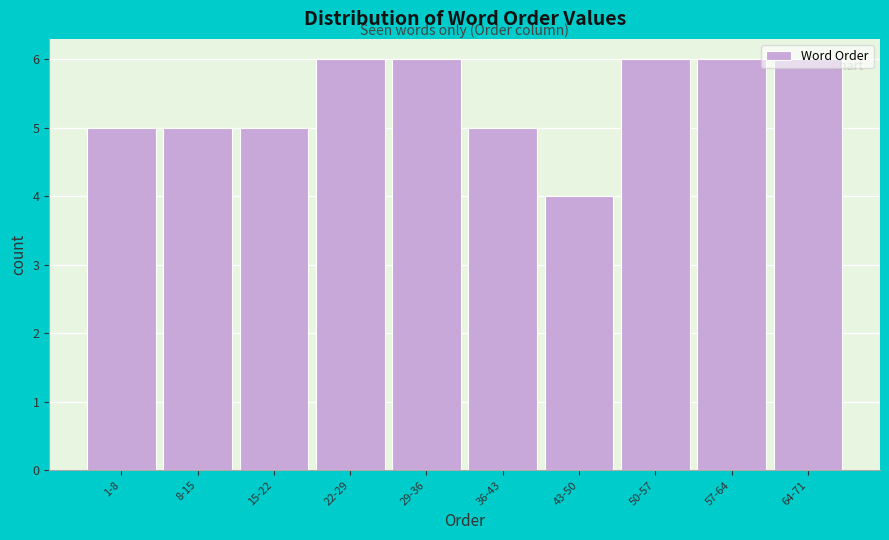

The chart shows a value of 5 at 1-8. True or false?

True